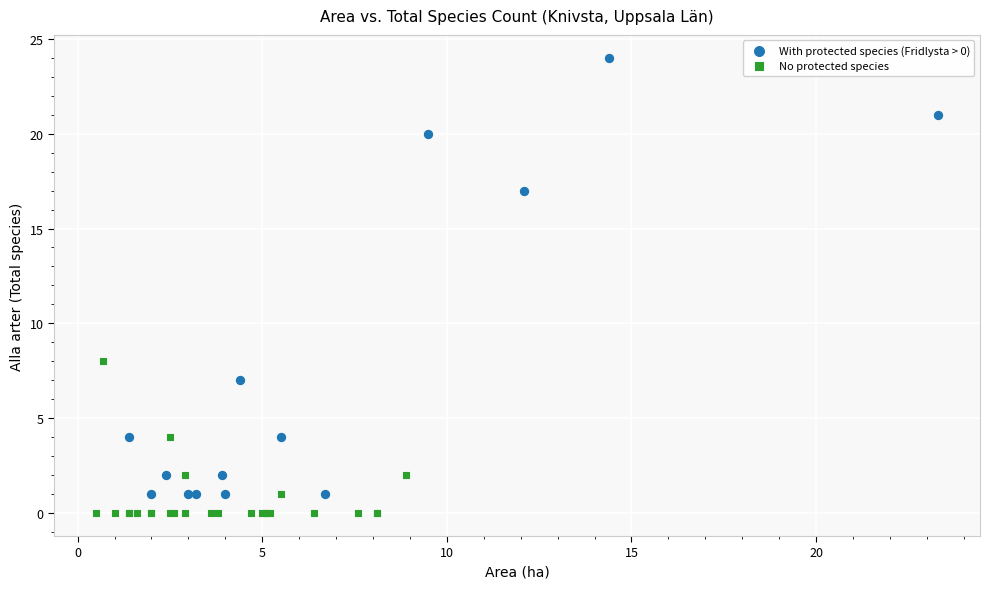

Which series has the largest Y range (max minus min)?

With protected species (Fridlysta > 0)